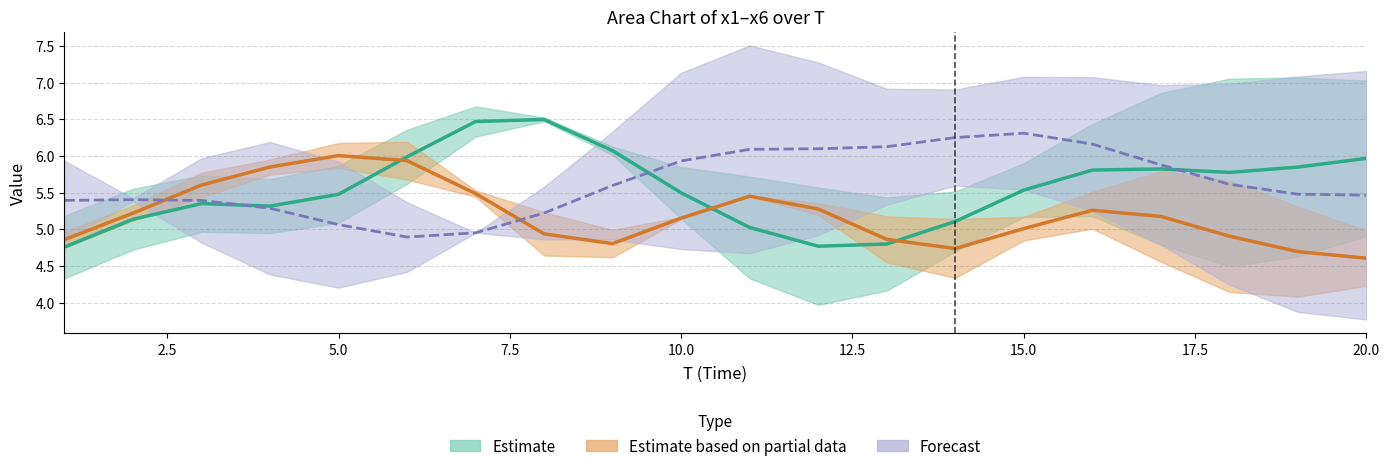

Which category has the highest value in the x3 series?

12